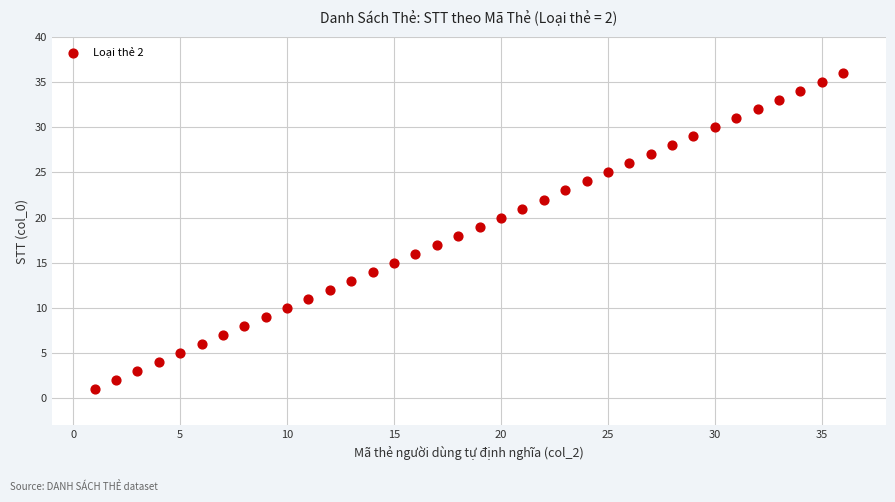

What is the range of Y values (max minus min)?

35